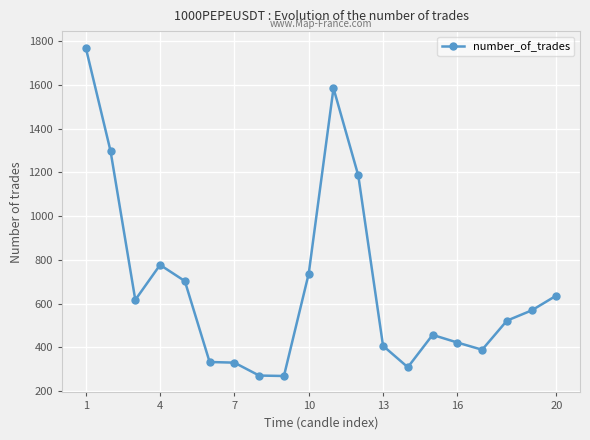

What is the value of the 14th point from the left?

309